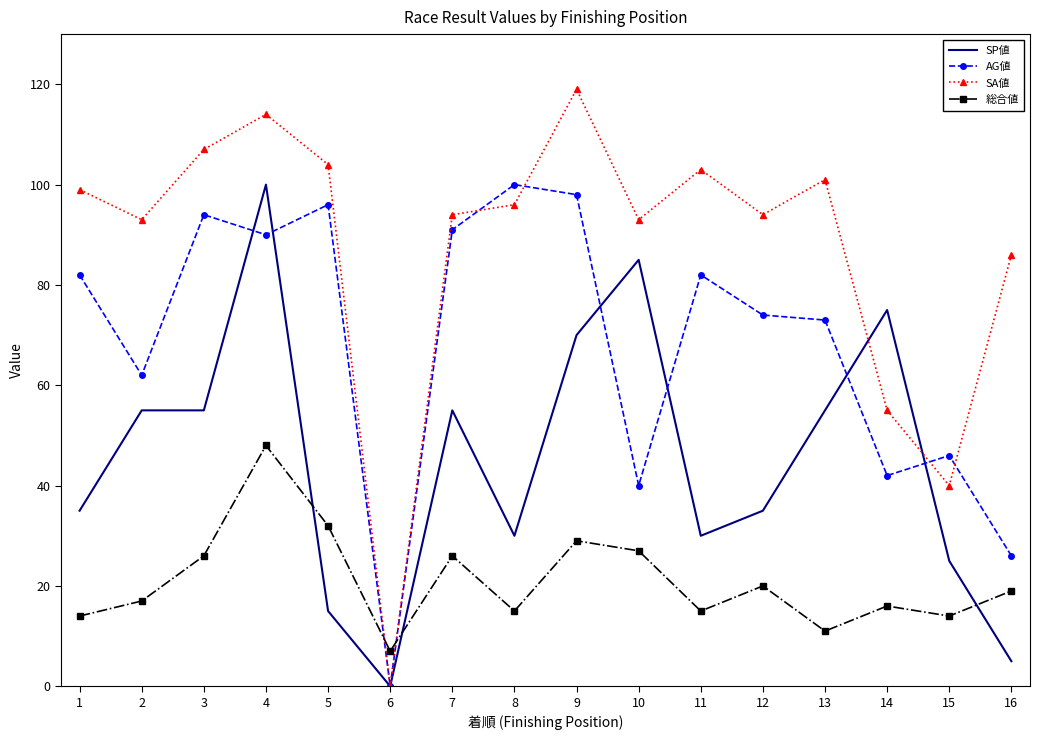

Which series has the largest total across all categories?

SA値